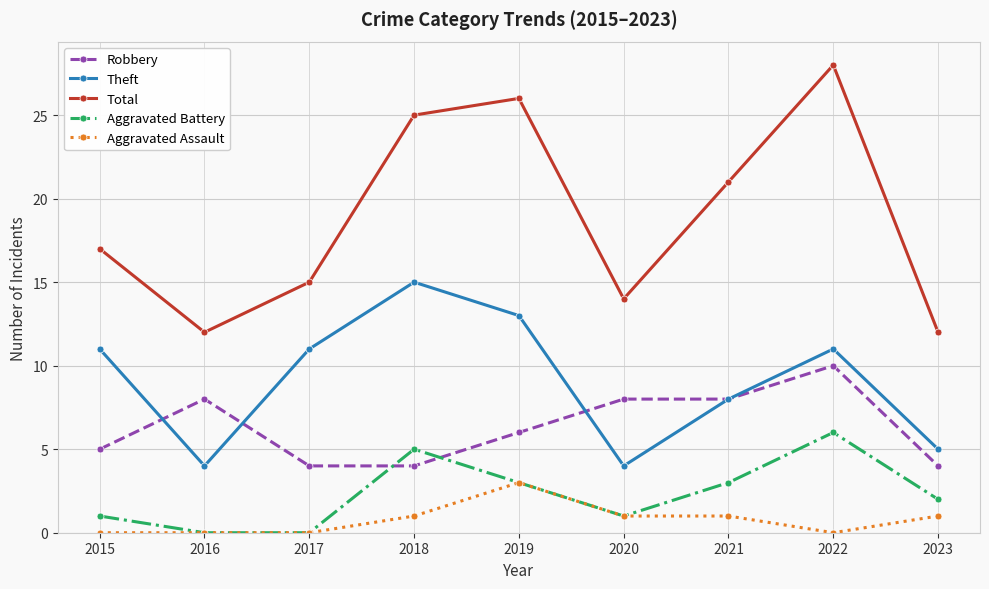

Count the Aggravated Battery values in the range 1 to 3.

5